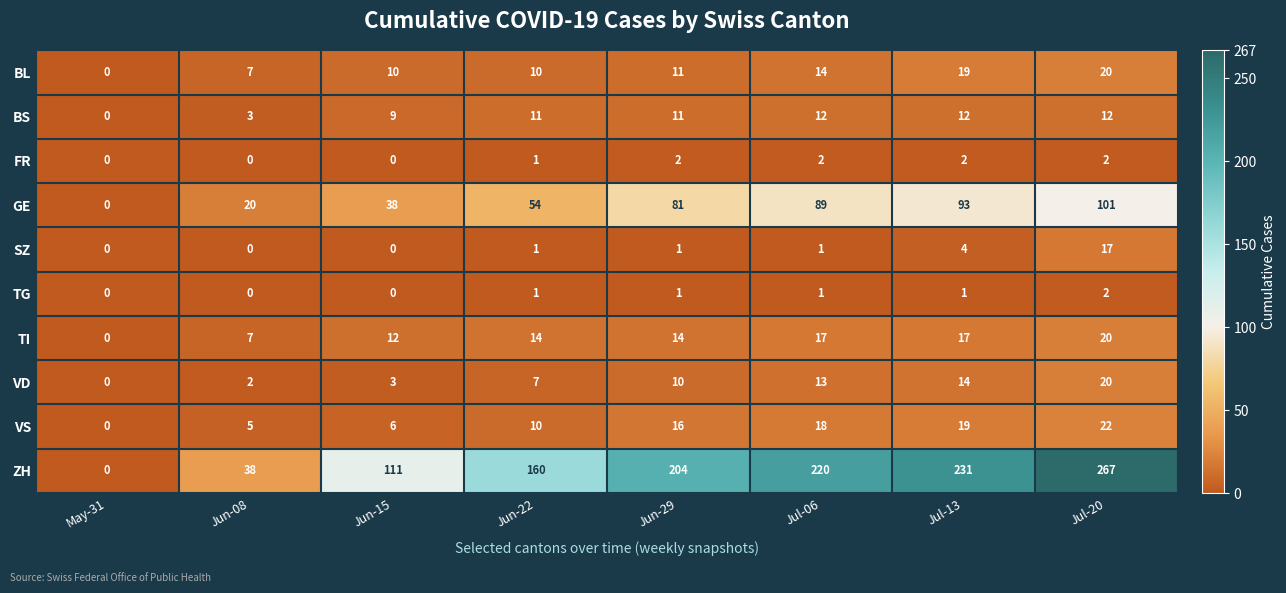

List the labels in order of GE value, largest first.

Jul-20, Jul-13, Jul-06, Jun-29, Jun-22, Jun-15, Jun-08, May-31